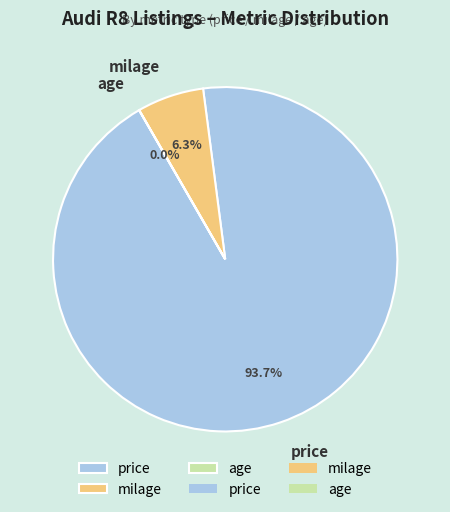

Which category has the biggest portion of the pie?

price